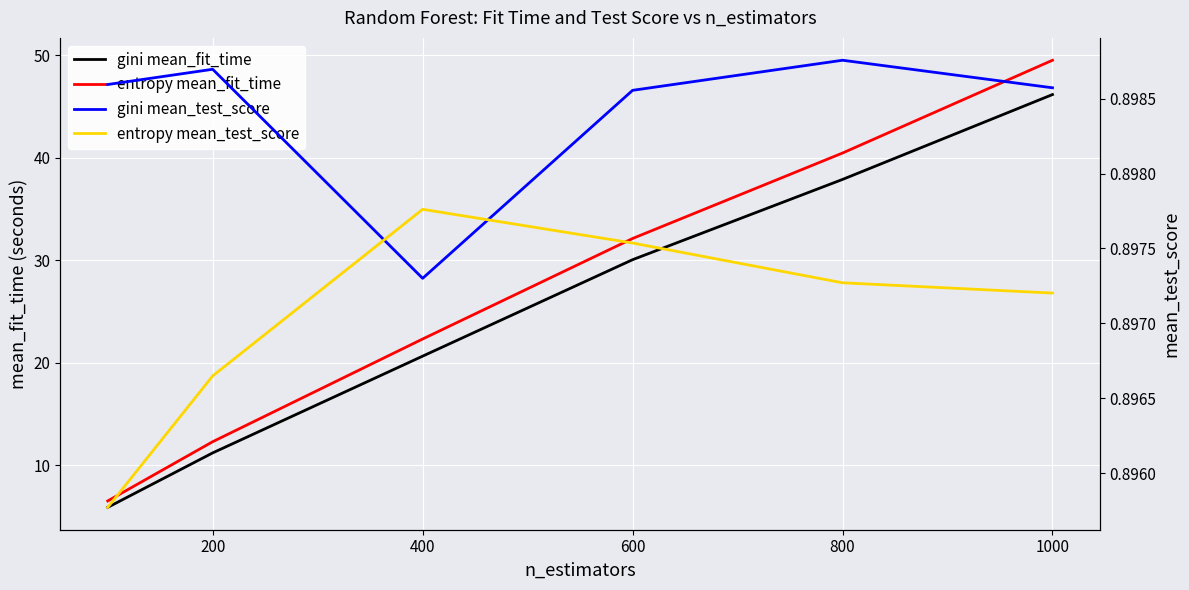

What is the average value of the gini mean_test_score series?

0.9